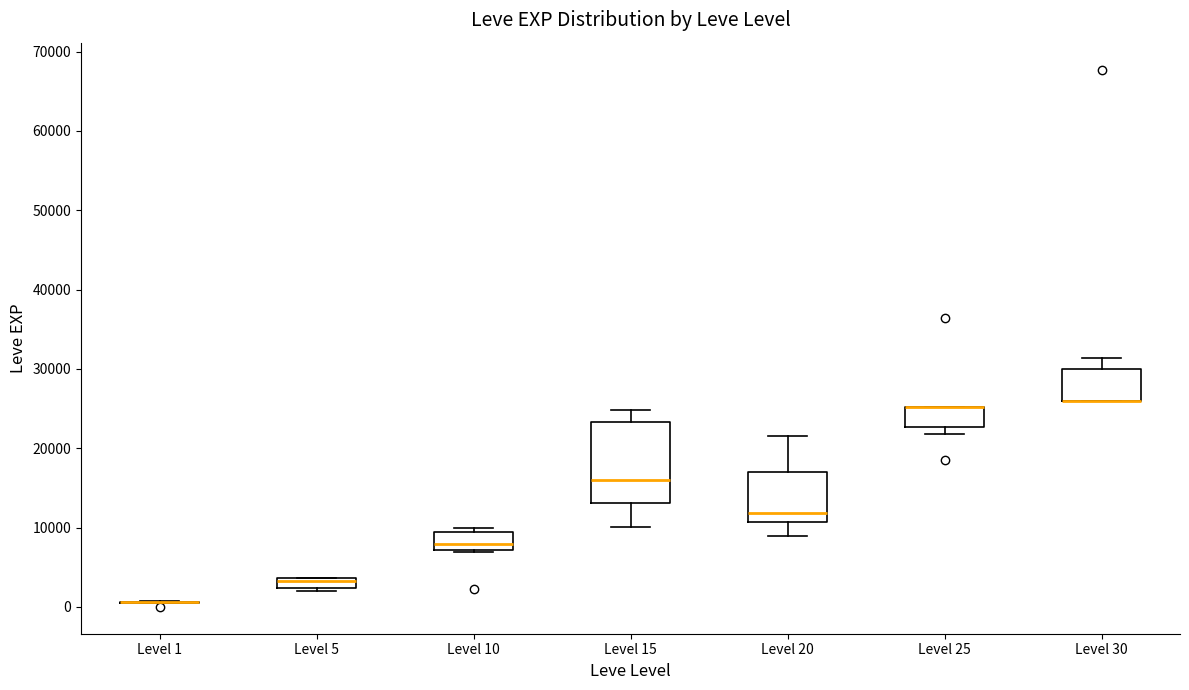

Which box is the tallest, from its lower edge to its upper edge?

Level 15